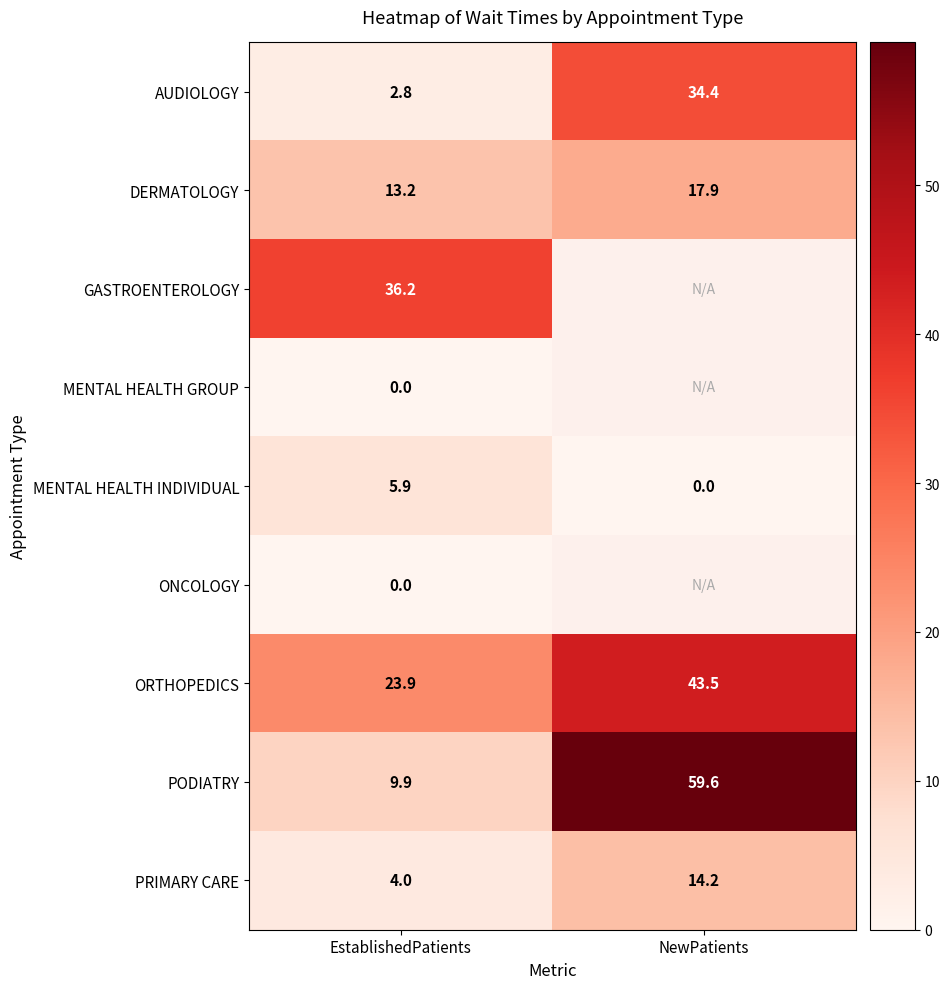

True or false: AUDIOLOGY has a value of 4.7 at EstablishedPatients.

False